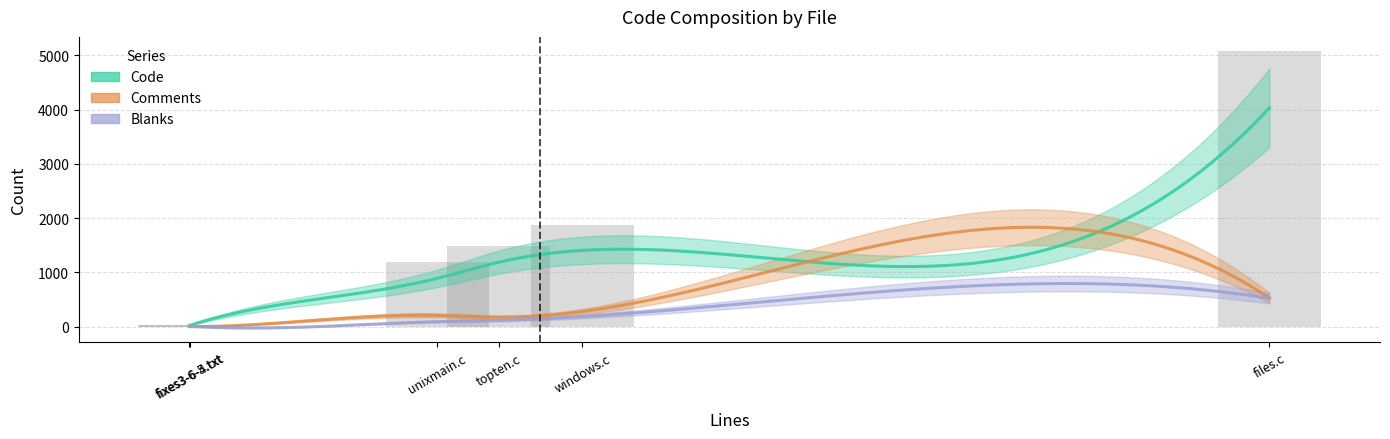

How many series are shown in this chart?

3